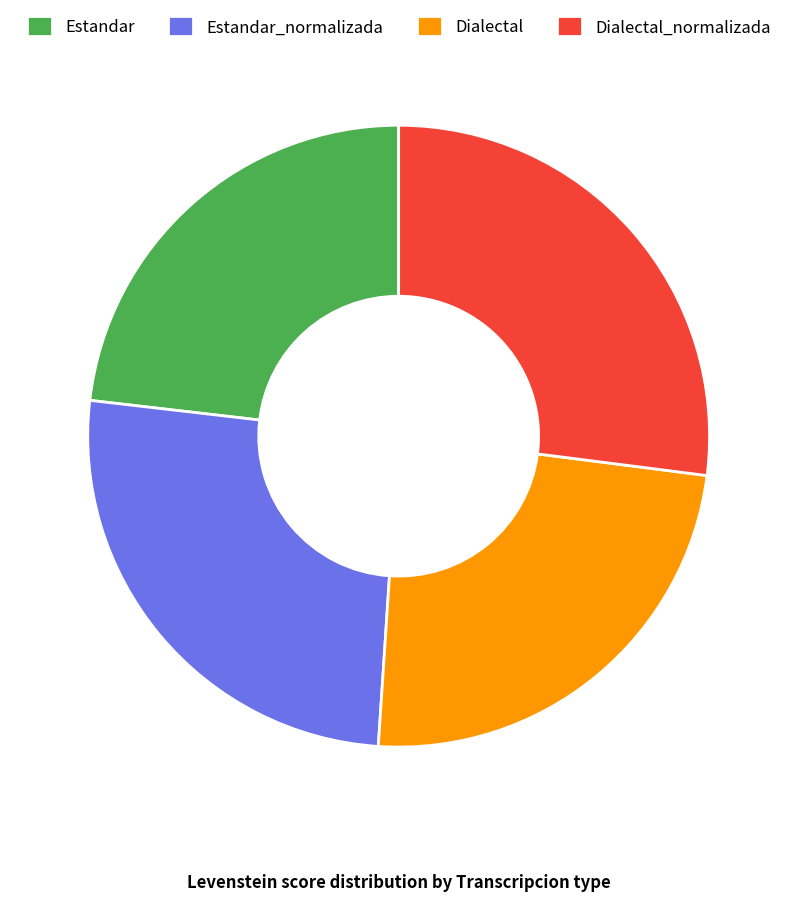

Is it true that Estandar is 33% of the pie?

False